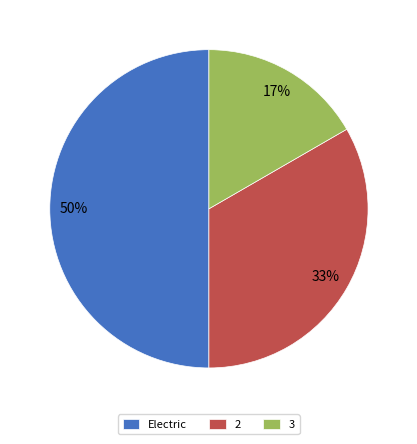

Is it true that 3 is 5% of the pie?

False